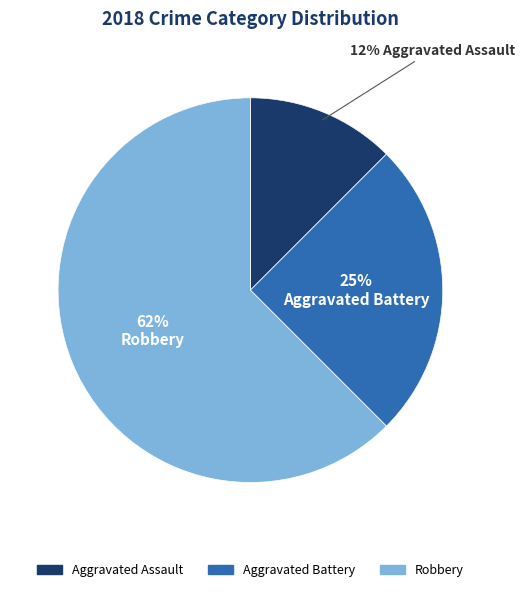

Which has a higher value, Aggravated Assault or Robbery?

Robbery